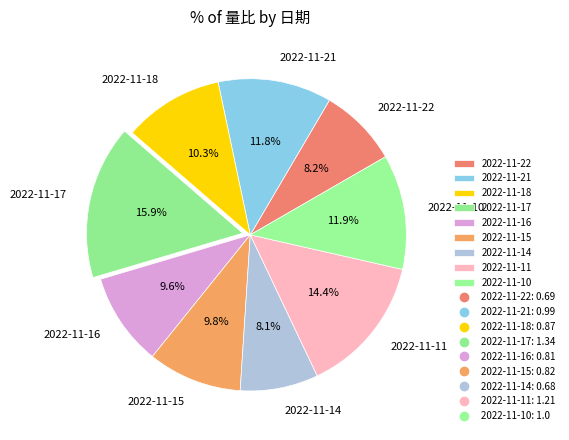

To the nearest percent, what is the difference between the 2022-11-18 and 2022-11-22 slice percentages?

2%